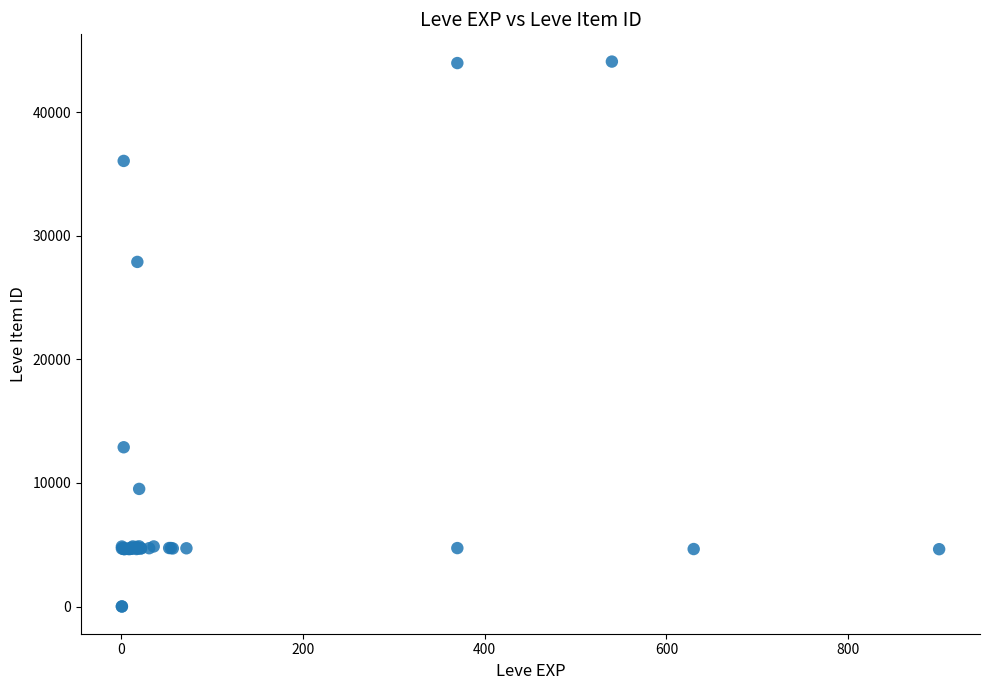

What Y value in the scatter plot is closest to 22048?

27884